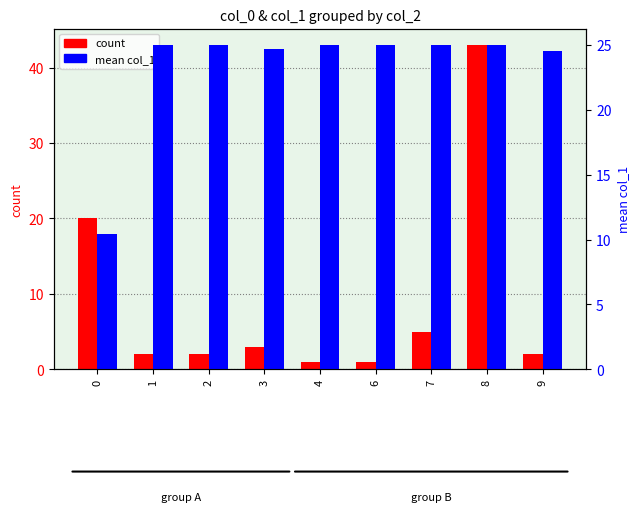

Rank the series by their maximum value, from highest to lowest.

count, mean col_1